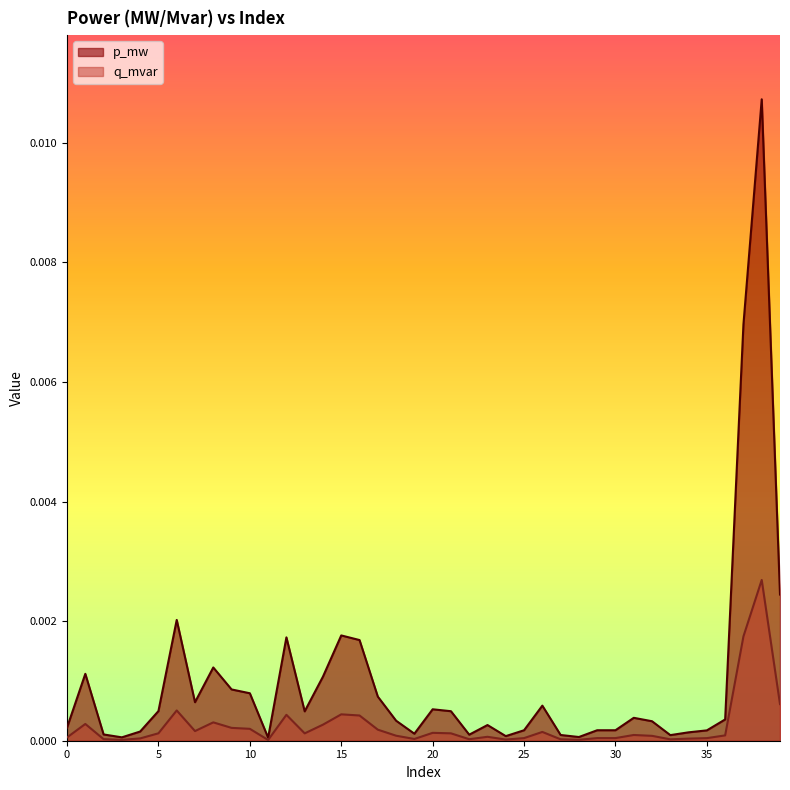

Does the chart display data point markers on the line(s)?

No